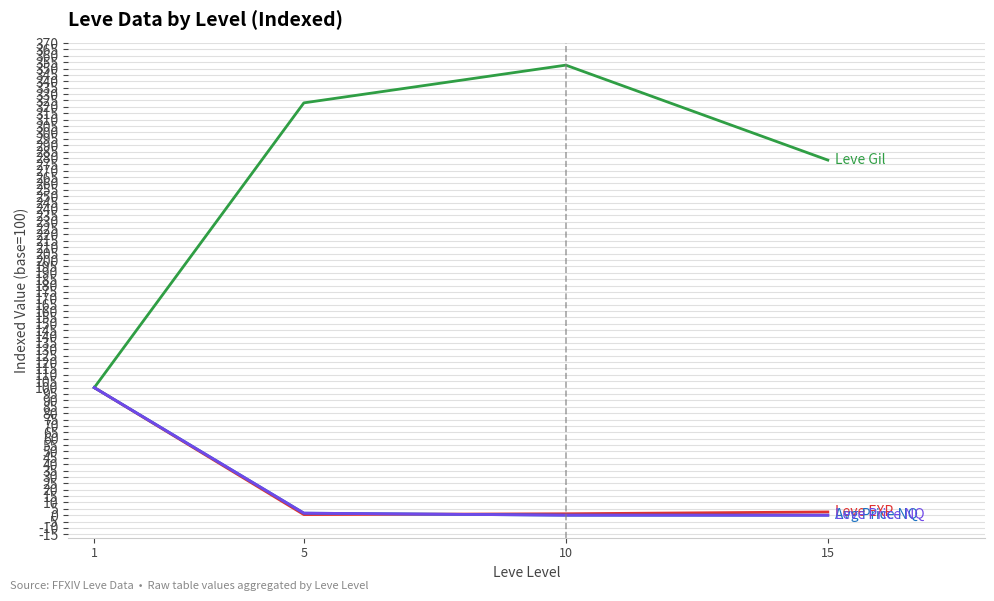

What is the maximum value shown in the chart?

352.7